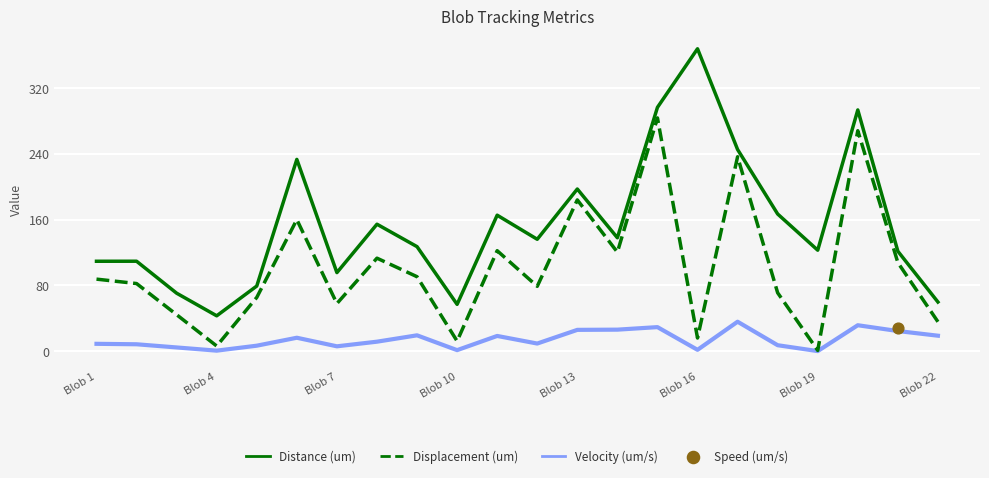

At which category is the sum across all series the highest?

14